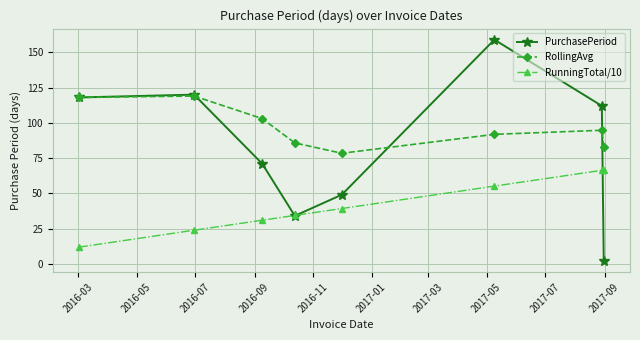

Which series has the largest total across all categories?

RollingAvg